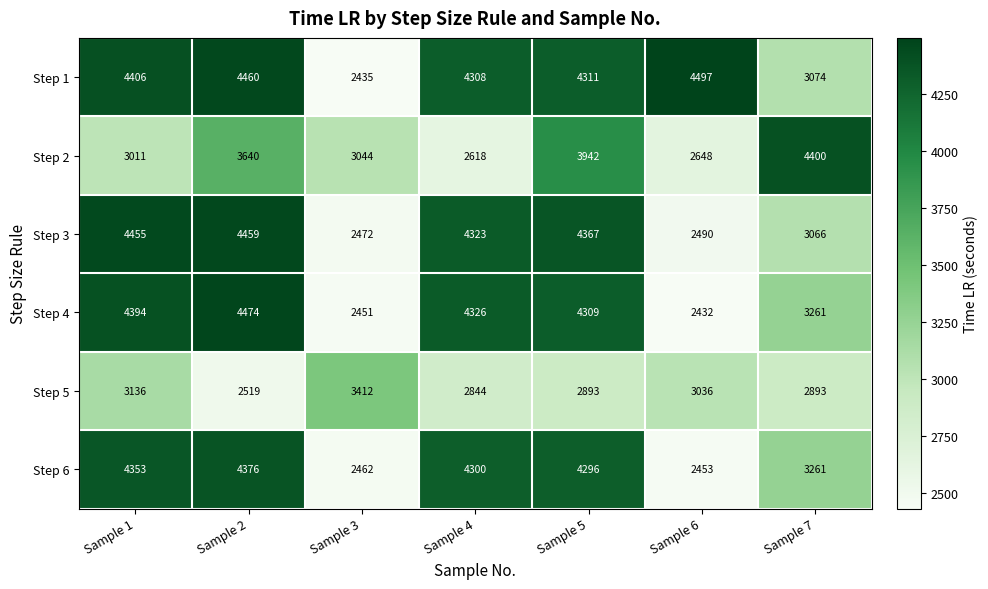

The Step 2 series shows 709 at Sample 3. True or false?

False